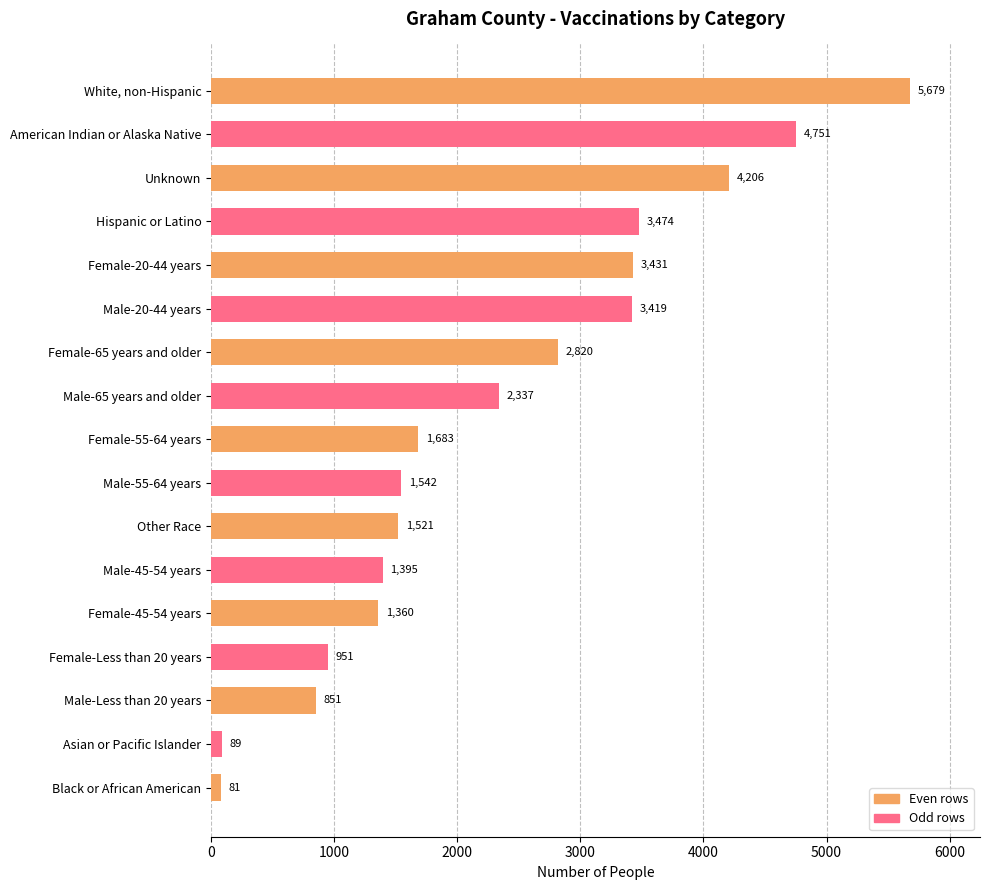

Where is the data nearest to the value 2880?

Female-65 years and older